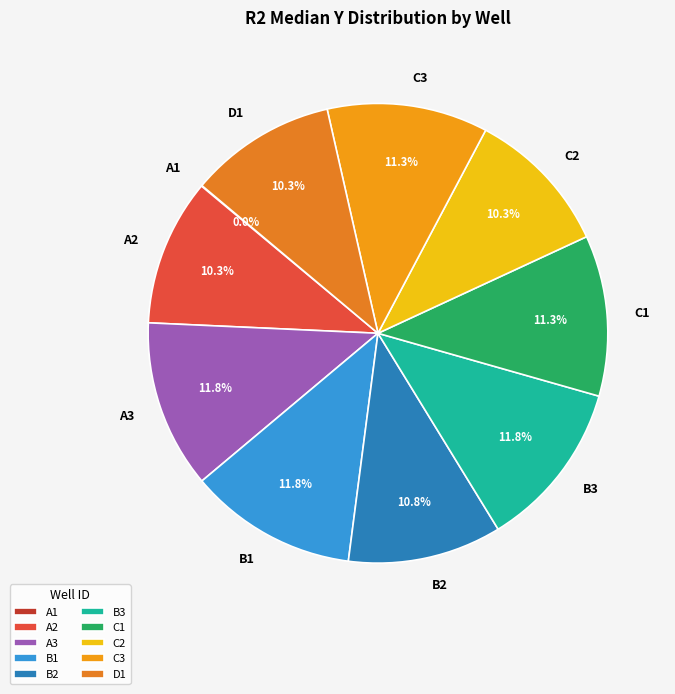

What portion of the pie excludes C1?

88.7%